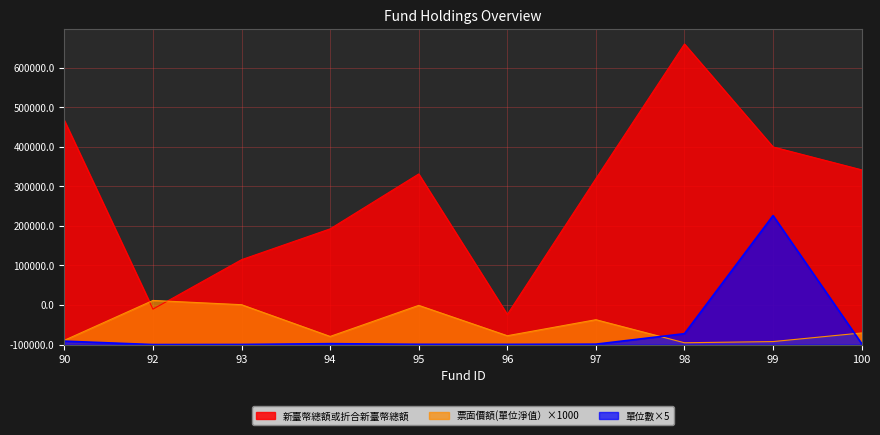

In 新臺幣總額或折合新臺幣總額, how many points are lower than both neighbors (excluding endpoints)?

2